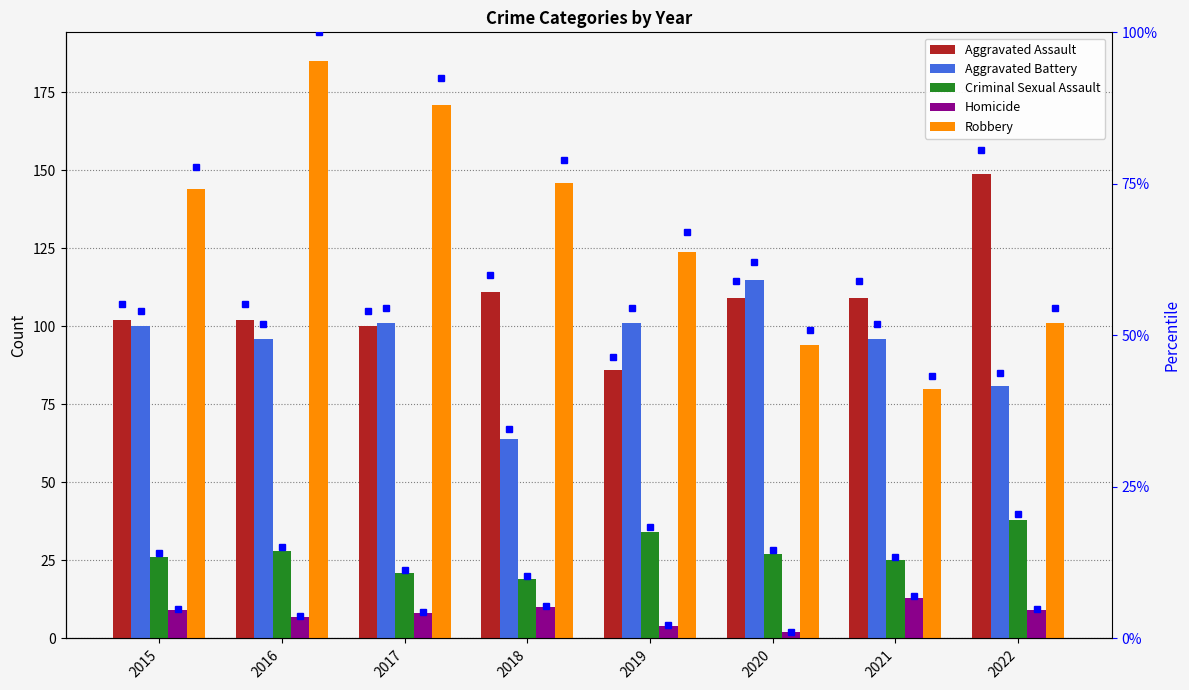

The value of Criminal Sexual Assault at 2018 is 19. True or false?

True